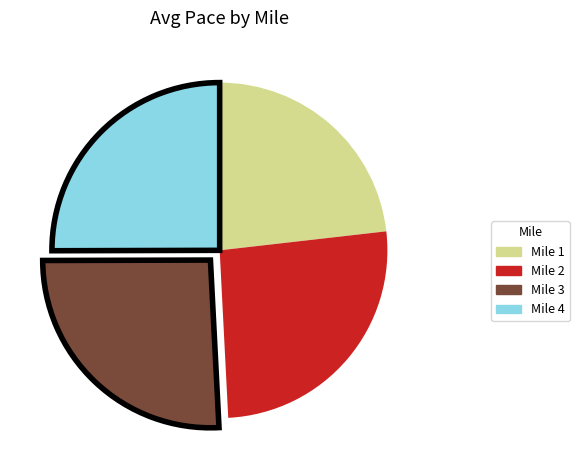

The Mile 1 slice represents 14% of the pie. True or false?

False